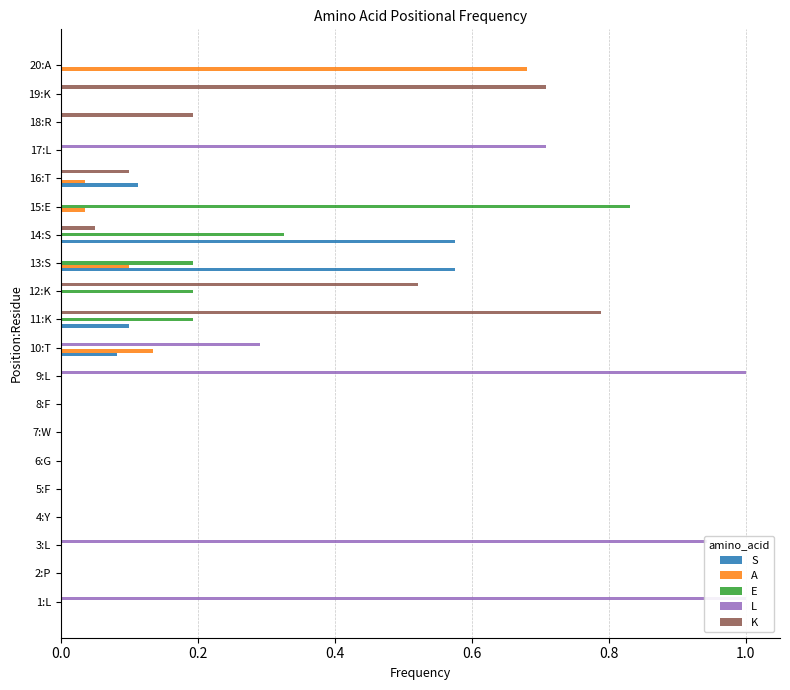

What is the sum of the S values at 8:F and 14:S?

0.6